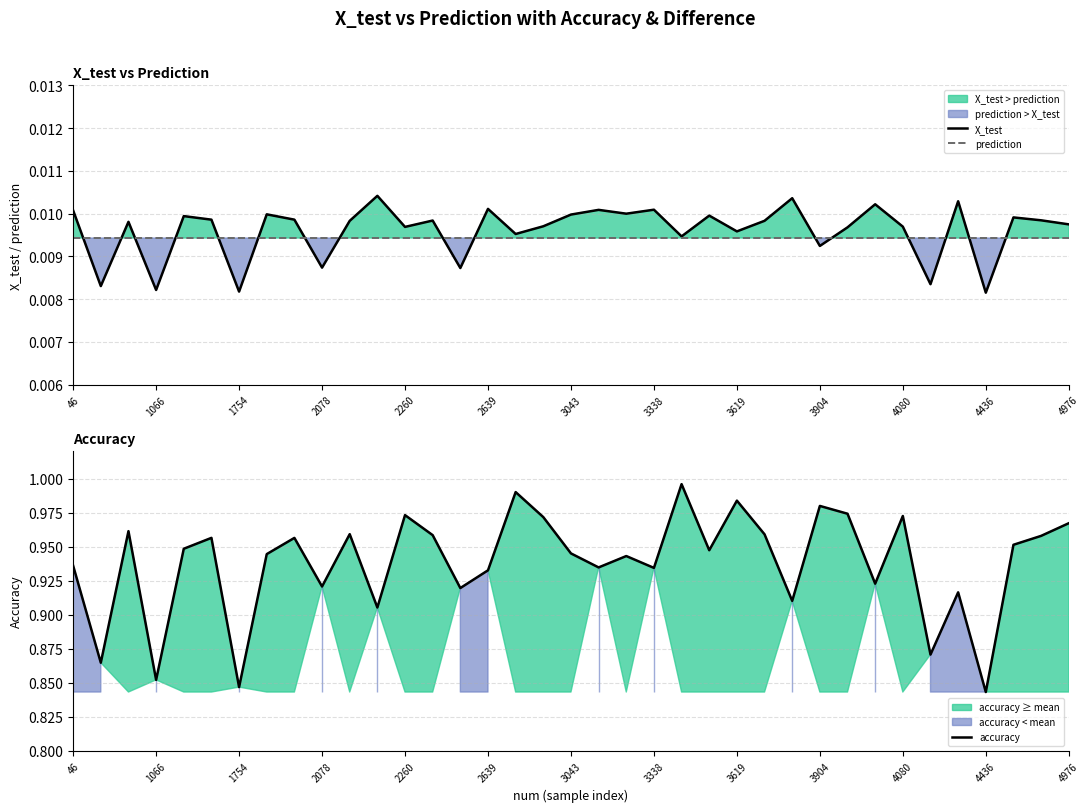

Is it true that prediction equals 0.0 at 14?

True